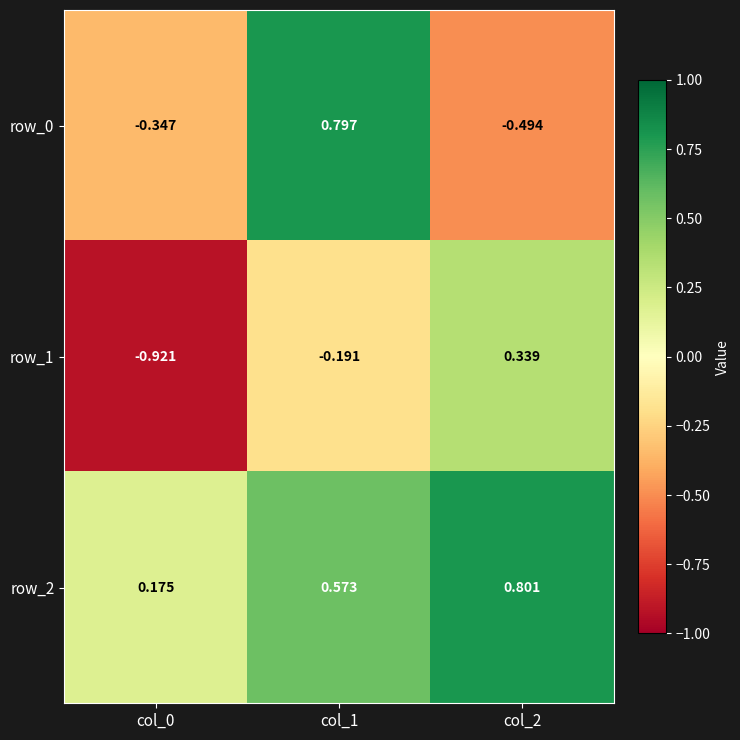

Rank the series by their average value, from lowest to highest.

row_1, row_0, row_2